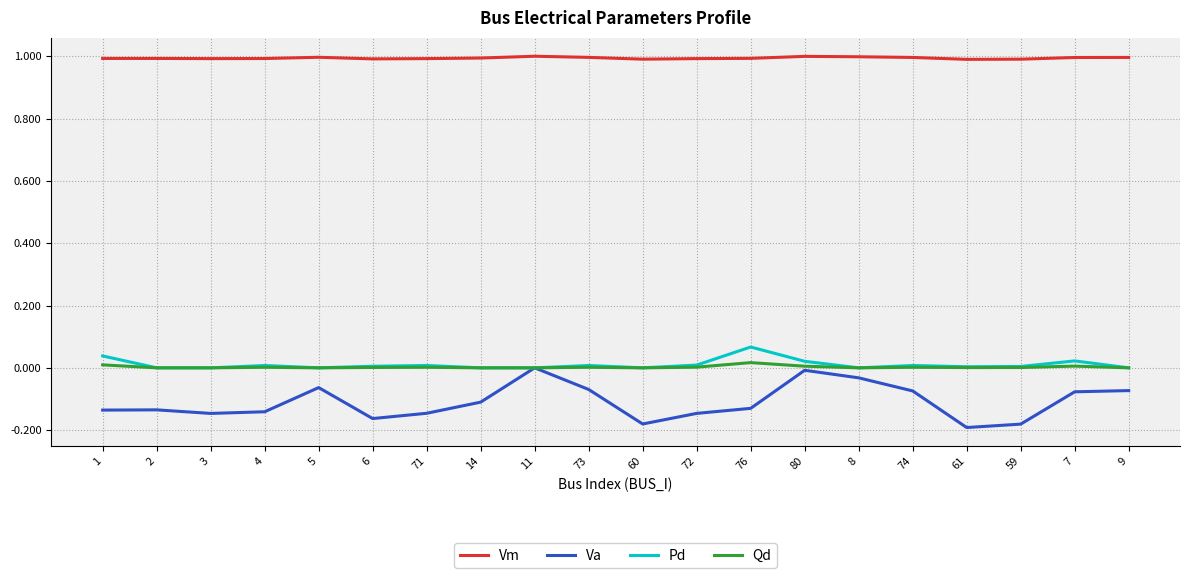

At how many categories does at least one series exceed 0?

20